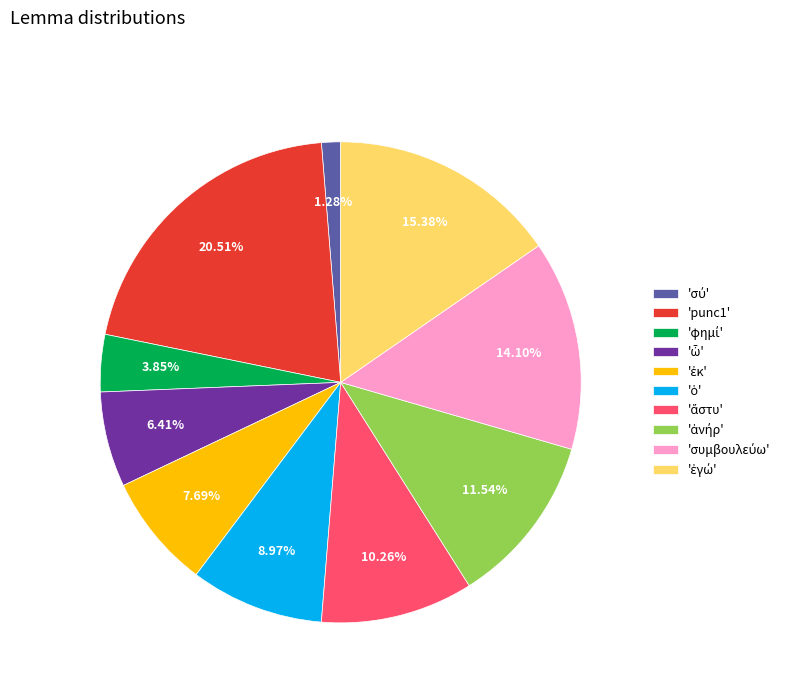

Does any single category account for the majority?

No